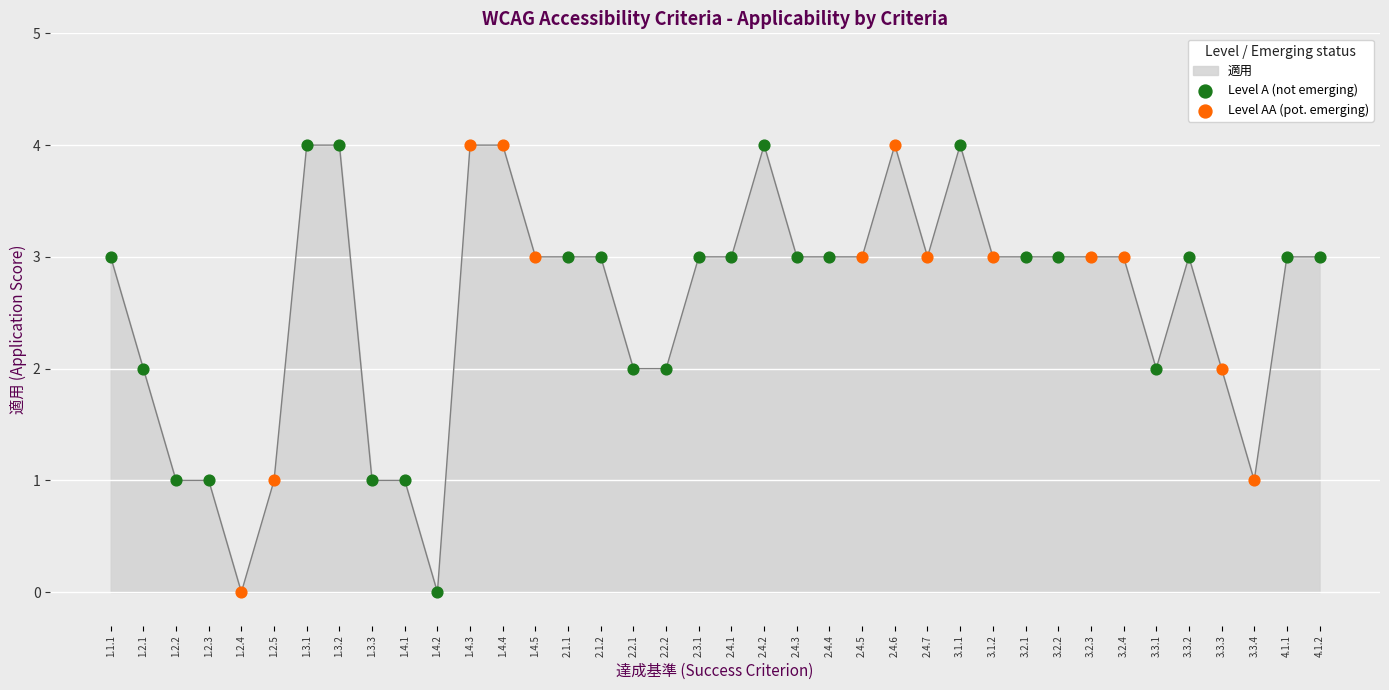

Between 2.4.4 and 2.2.2, which is larger?

2.4.4